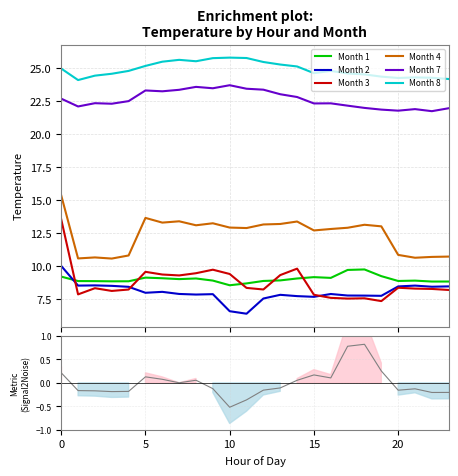

The value of 4 at 5 is 13.6. True or false?

True